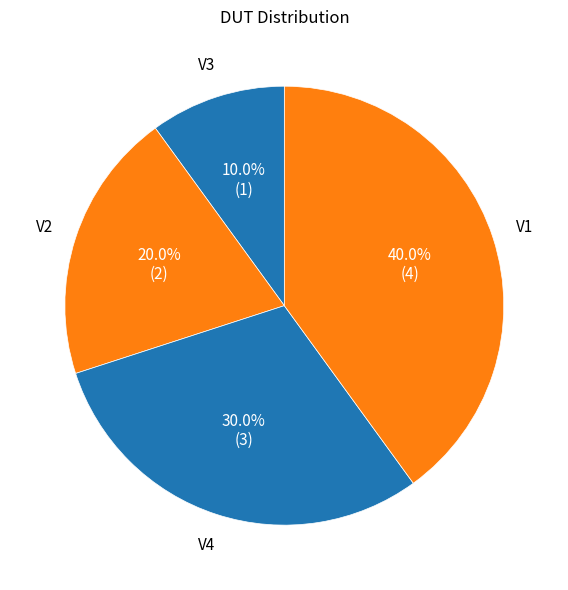

What is the largest slice in the pie chart?

V1